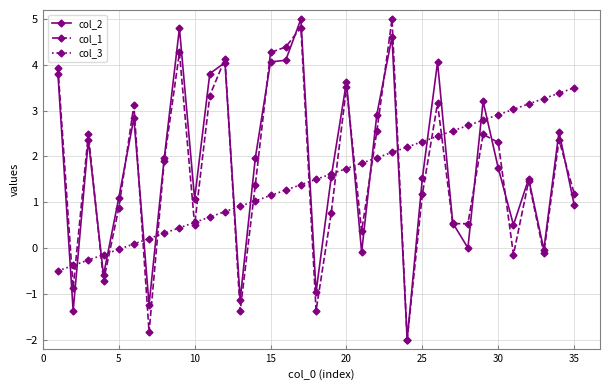

What is the greatest value displayed?

5.0